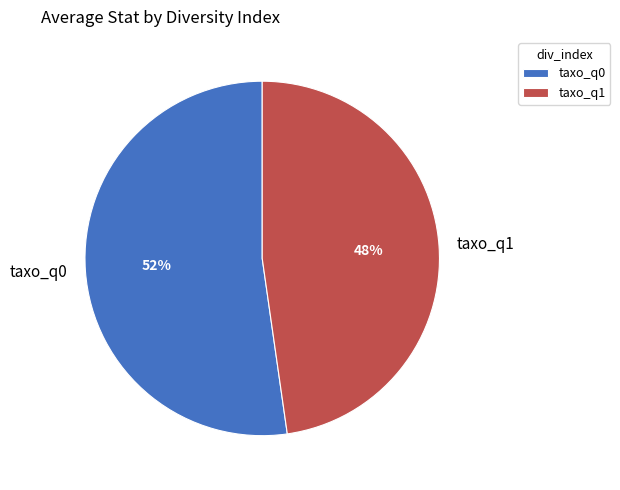

How many slices are in this pie chart?

2